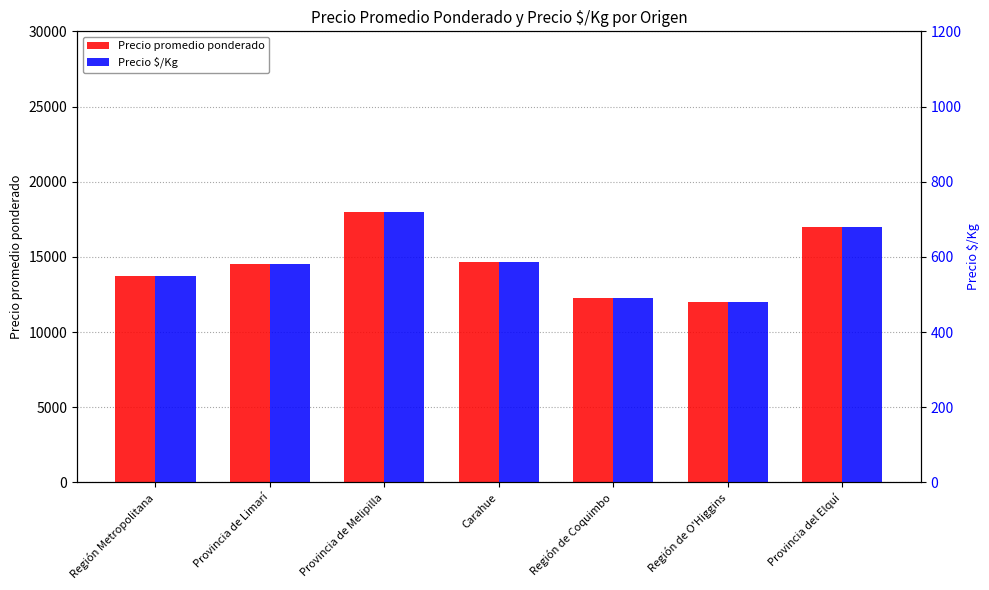

What is the minimum value shown in the chart?

480